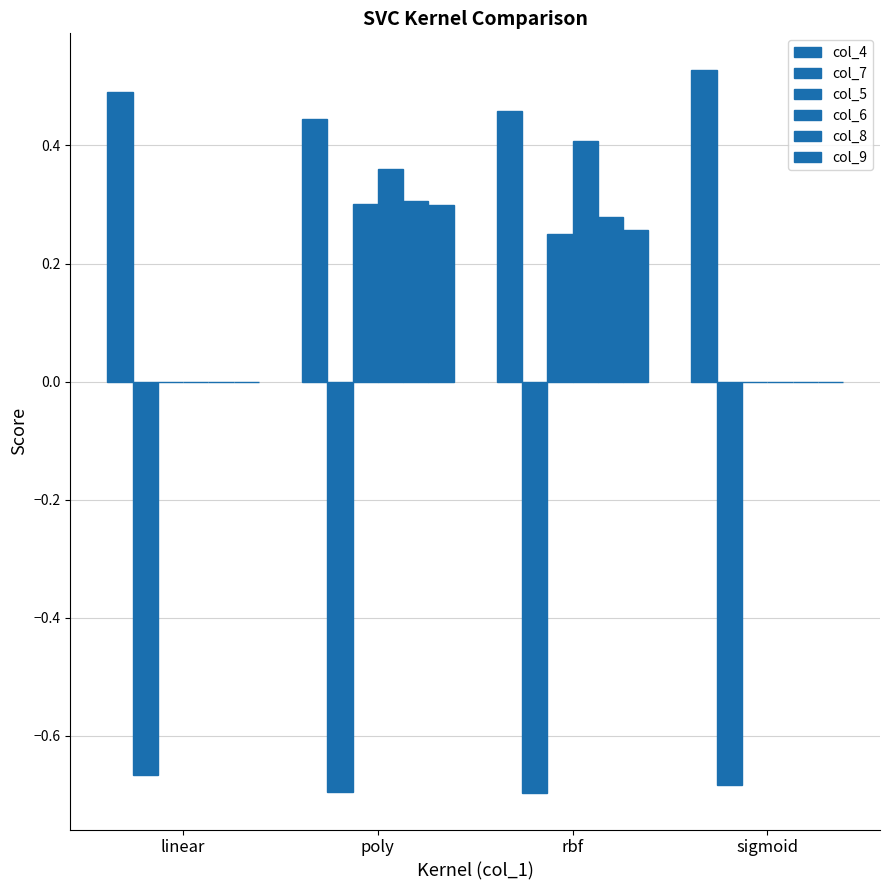

What is the sum of all col_8 values?

0.6